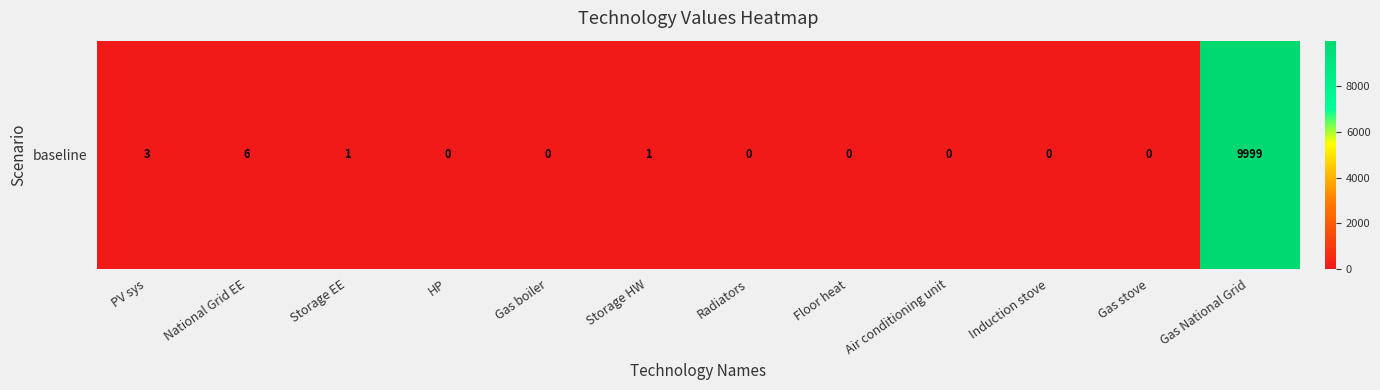

Between HP and Floor heat, which is larger?

HP